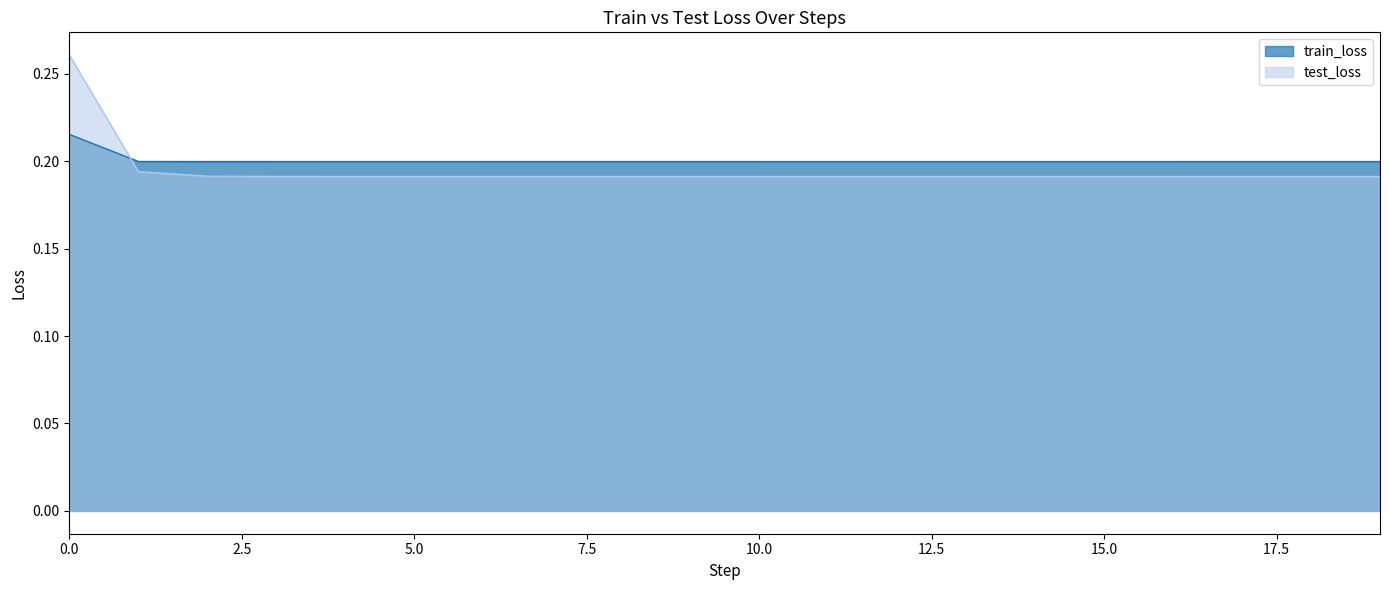

What is the sum of all train_loss values?

4.0